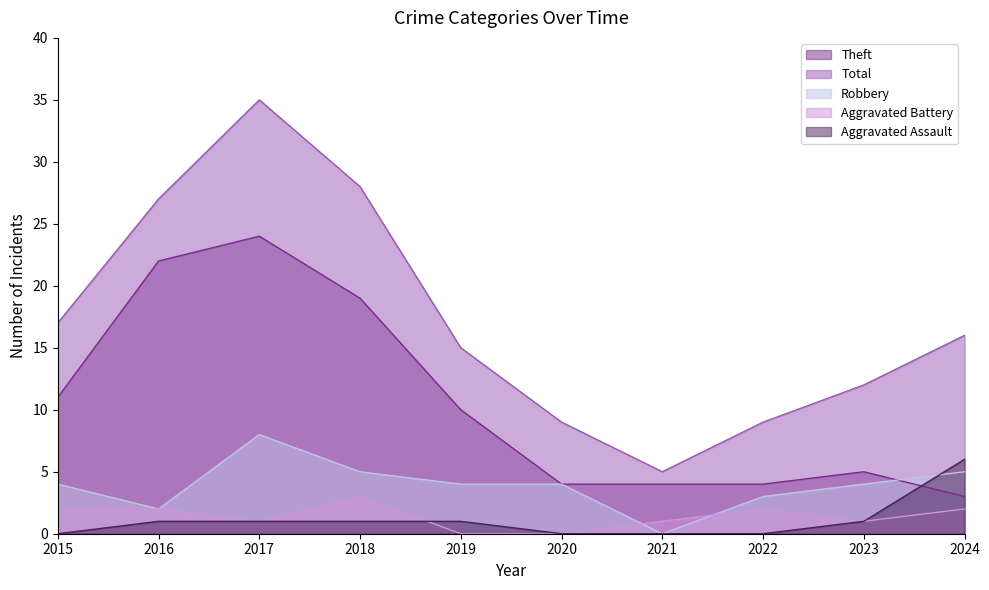

Reading right to left, transcribe all the data shown in this chart.

Robbery: 2024=5	2023=4	2022=3	2021=0	2020=4	2019=4	2018=5	2017=8	2016=2	2015=4
Theft: 2024=3	2023=5	2022=4	2021=4	2020=4	2019=10	2018=19	2017=24	2016=22	2015=11
Aggravated Battery: 2024=2	2023=1	2022=2	2021=1	2020=0	2019=0	2018=3	2017=1	2016=2	2015=2
Aggravated Assault: 2024=6	2023=1	2022=0	2021=0	2020=0	2019=1	2018=1	2017=1	2016=1	2015=0
Total: 2024=16	2023=12	2022=9	2021=5	2020=9	2019=15	2018=28	2017=35	2016=27	2015=17